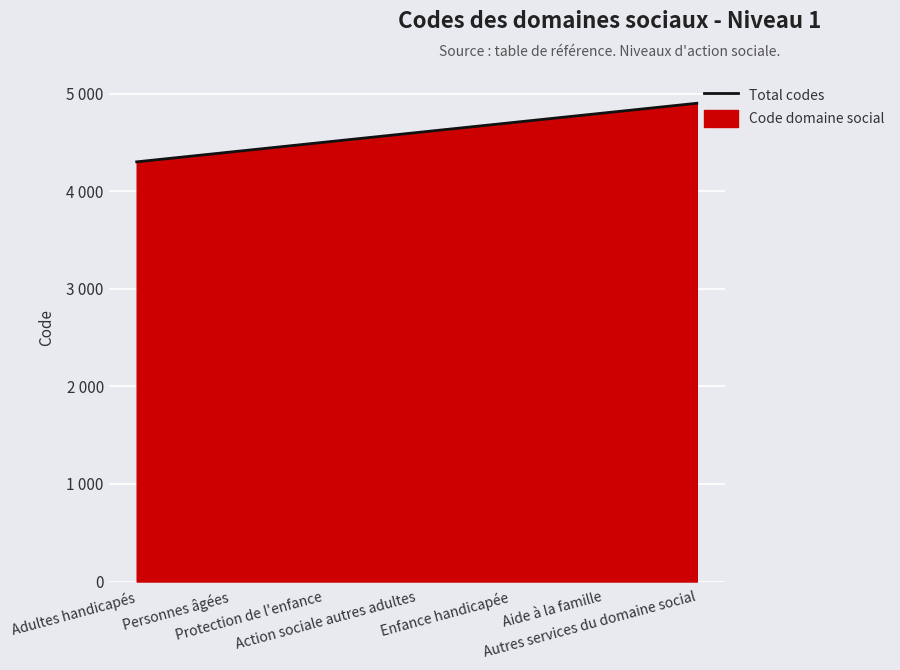

What is the value of the 1st point from the left?

4300